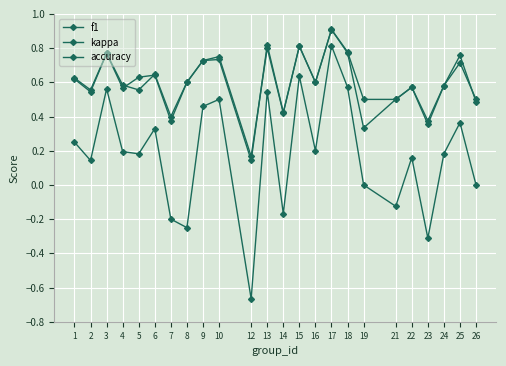

How many distinct data groups are displayed?

3